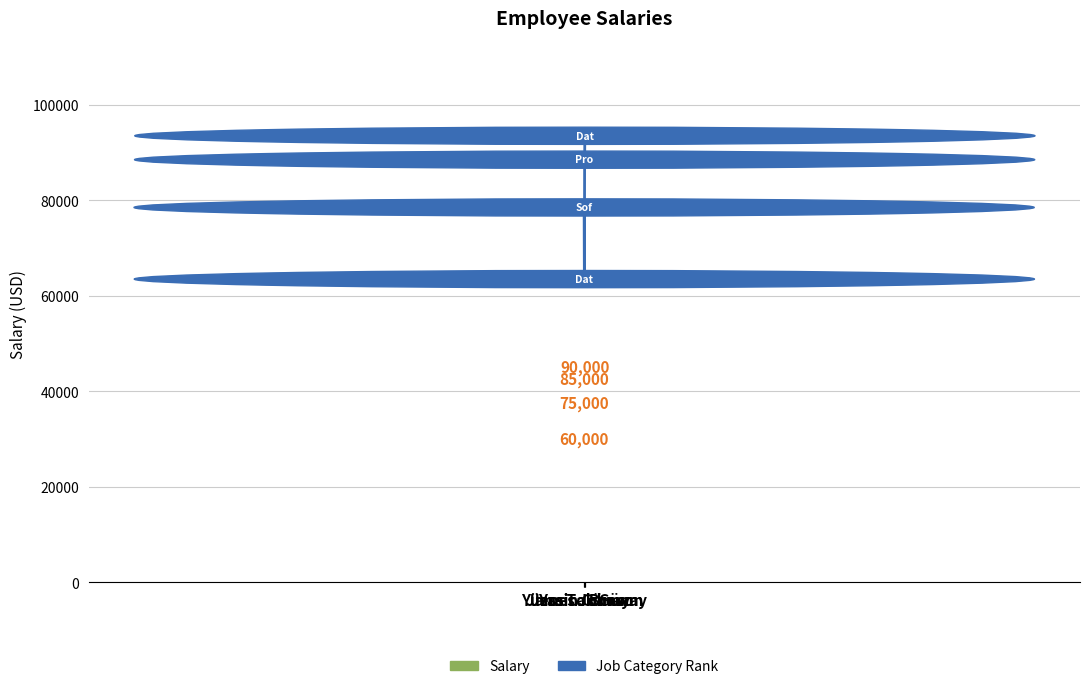

Rank the categories by Job Category Rank value from highest to lowest.

Jessica Brown, James Johnson, Yasin Günay, Yüsra Tok Günay